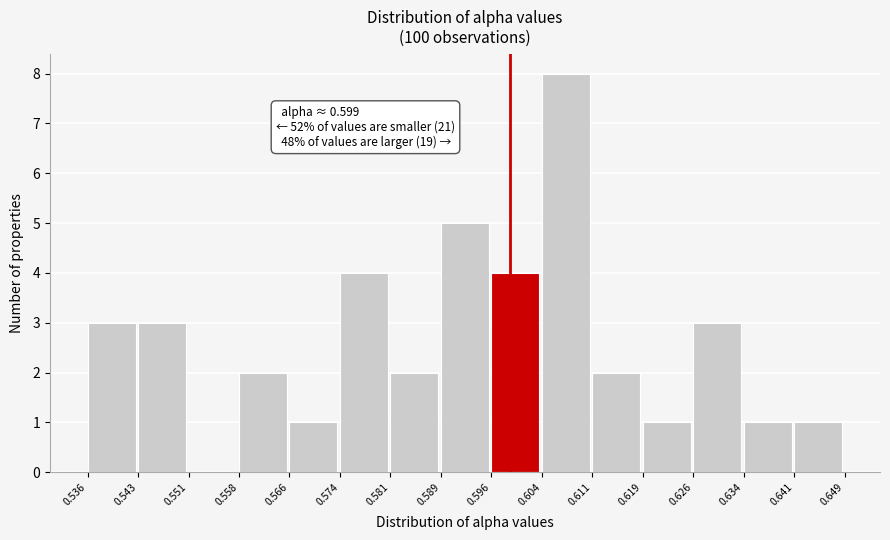

Over which range of the x-axis is the bar tallest?

0.604 to 0.611